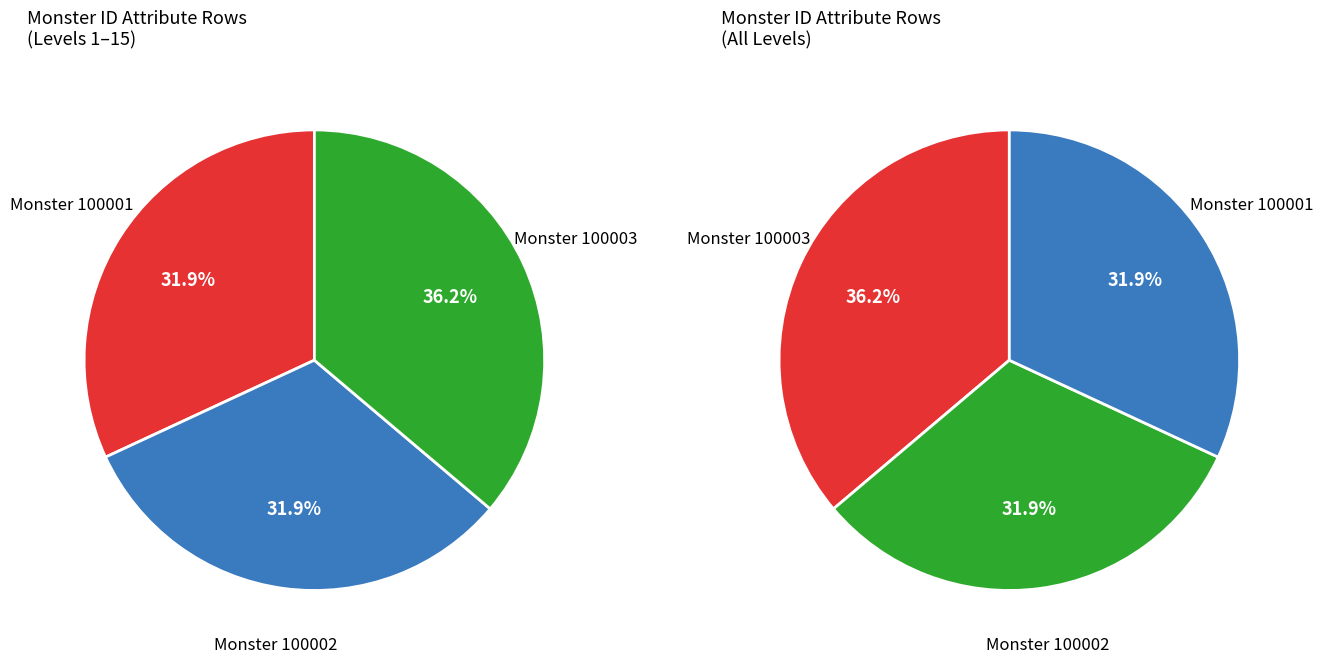

Which slice is the largest?

100003